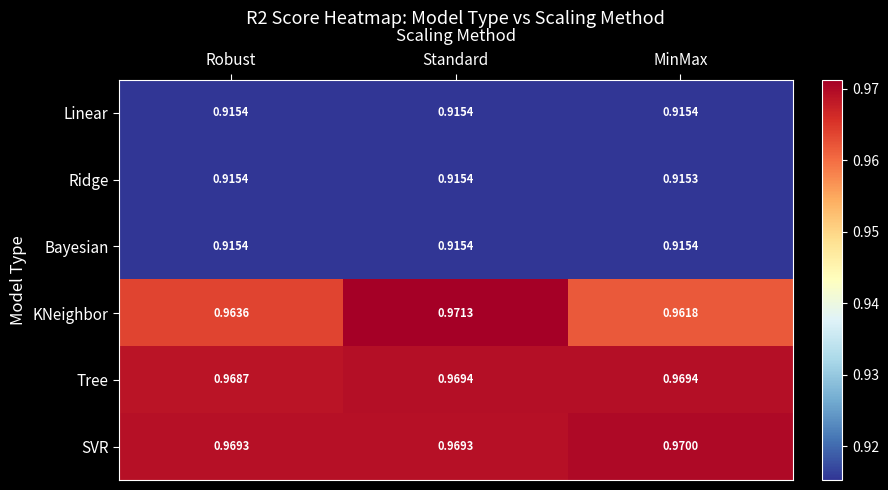

At which category is the sum across all series the highest?

Standard